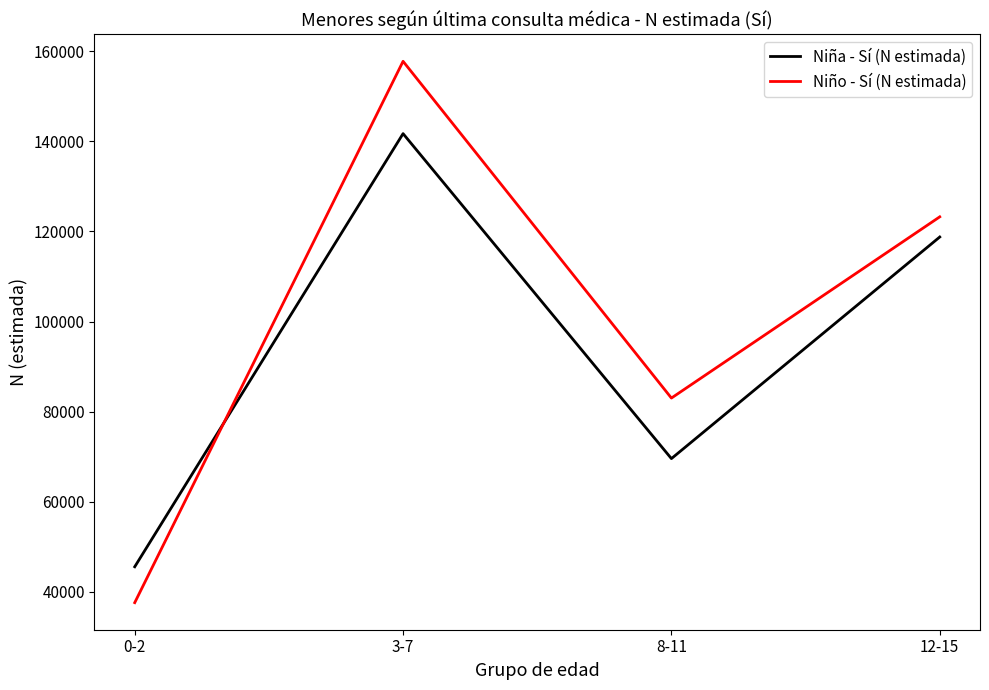

The Niña - Sí (N estimada) series shows 141724 at 3-7. True or false?

True